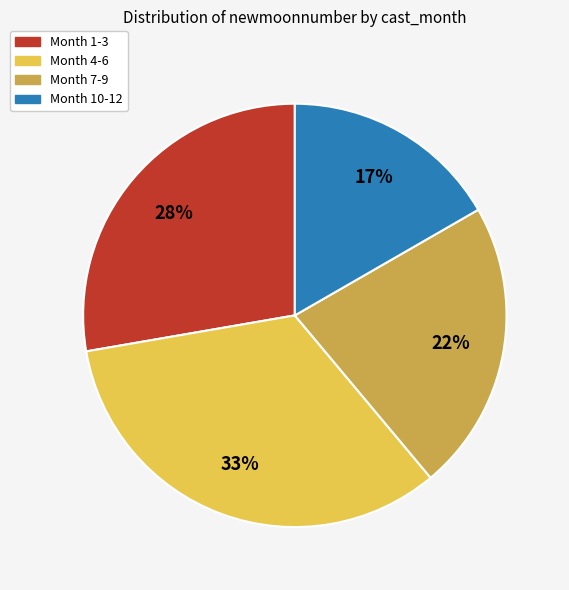

Which slice is the largest?

Month 4-6